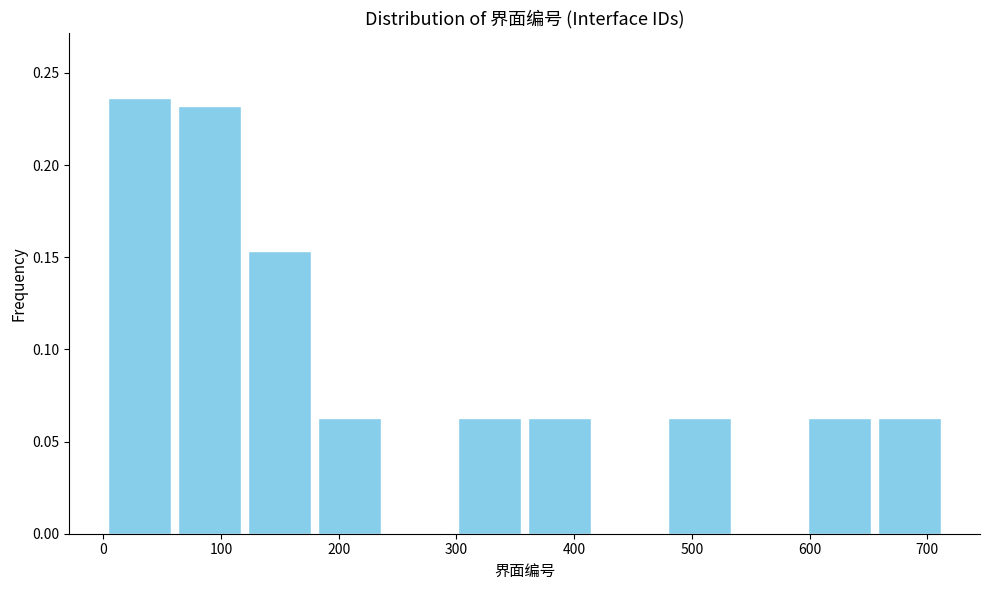

Reading left to right, transcribe this chart: for each bar, give the range it covers on the x-axis and its height. Neither the bar edges nor the heights are printed on the chart, so give them approximately, as read against the axes.

0 to 60: 0.235
60 to 120: 0.230
120 to 180: 0.155
180 to 240: 0.065
240 to 300: 0
300 to 360: 0.065
360 to 420: 0.065
420 to 480: 0
480 to 540: 0.065
540 to 600: 0
600 to 660: 0.065
660 to 720: 0.065